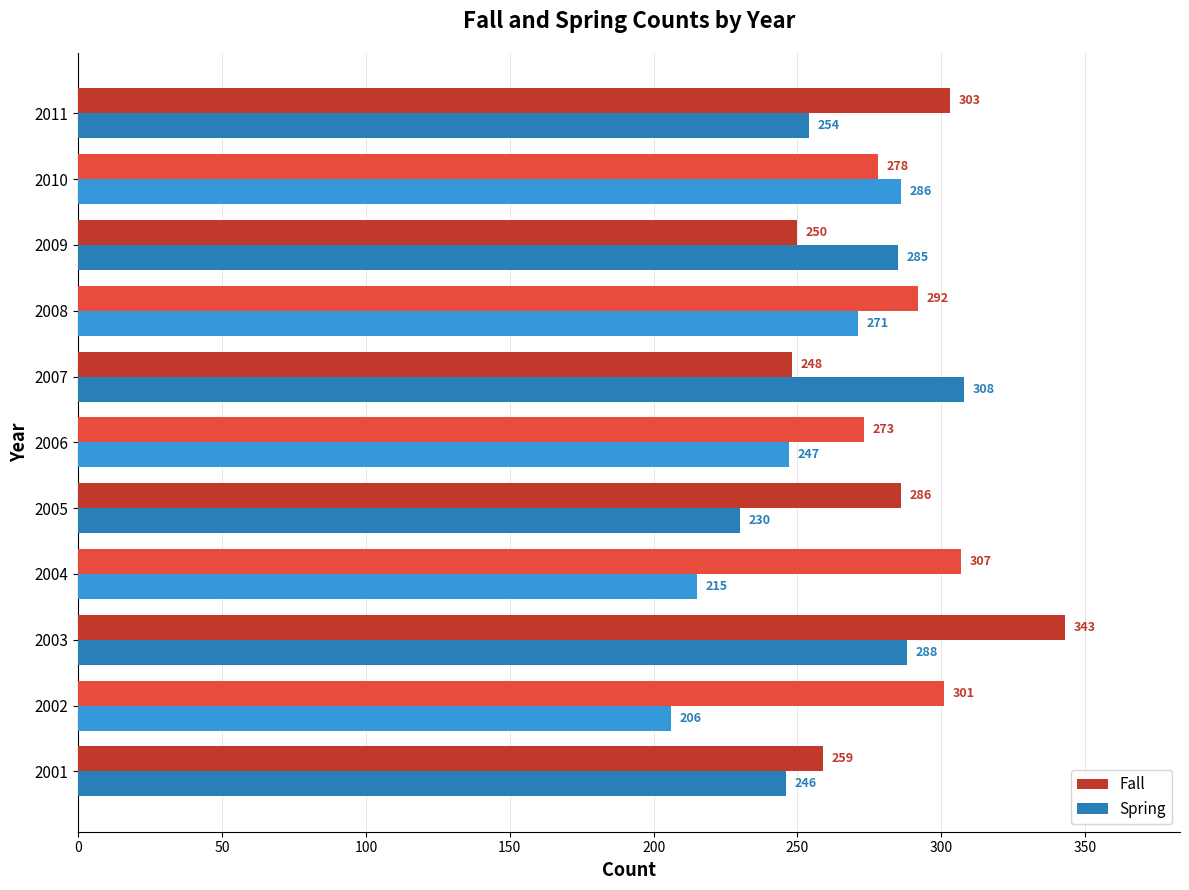

Which series has the widest spread of values?

Spring